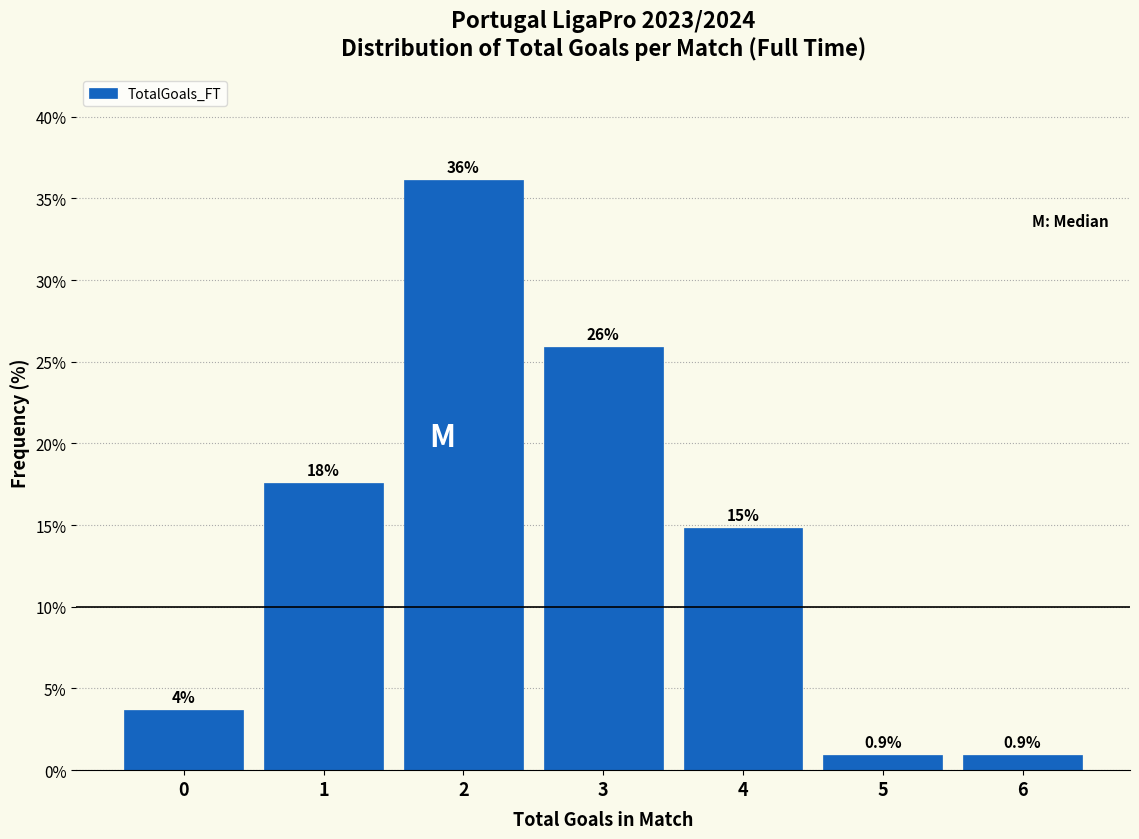

Reading right to left, what are all the values shown in this chart?

0.9	0.9	14.8	25.9	36.1	17.6	3.7